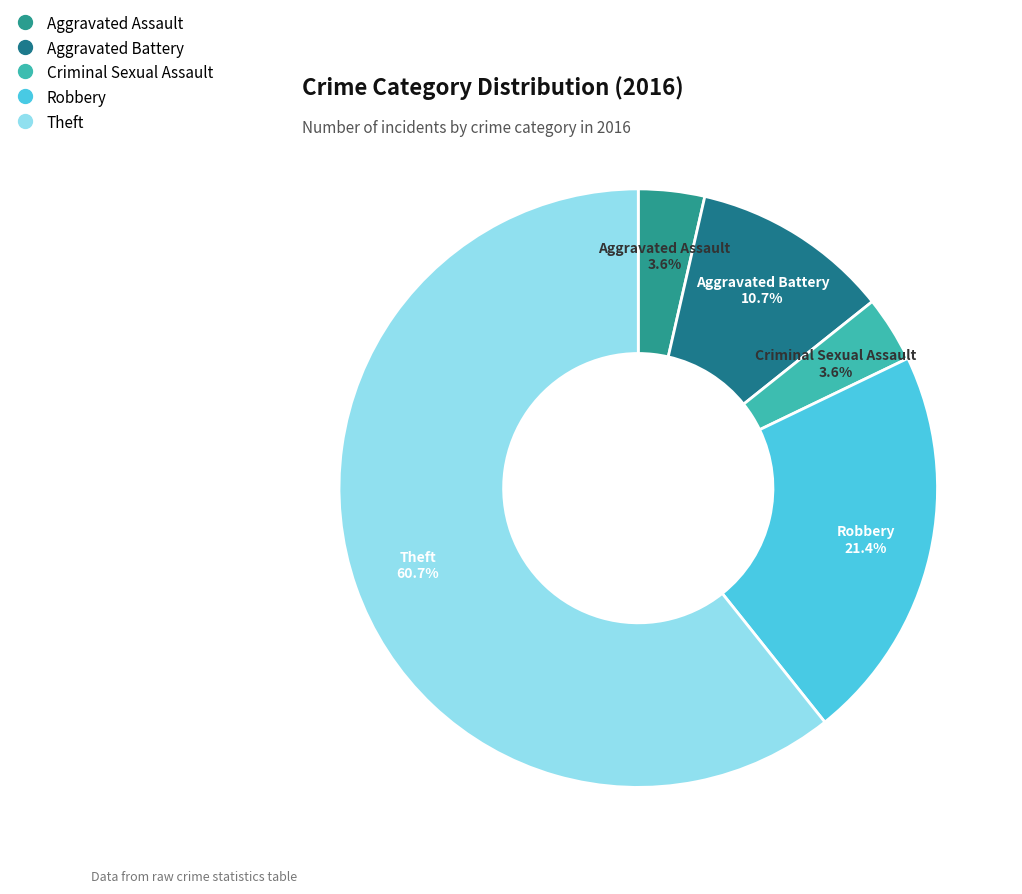

The Theft slice represents 61% of the pie. True or false?

True